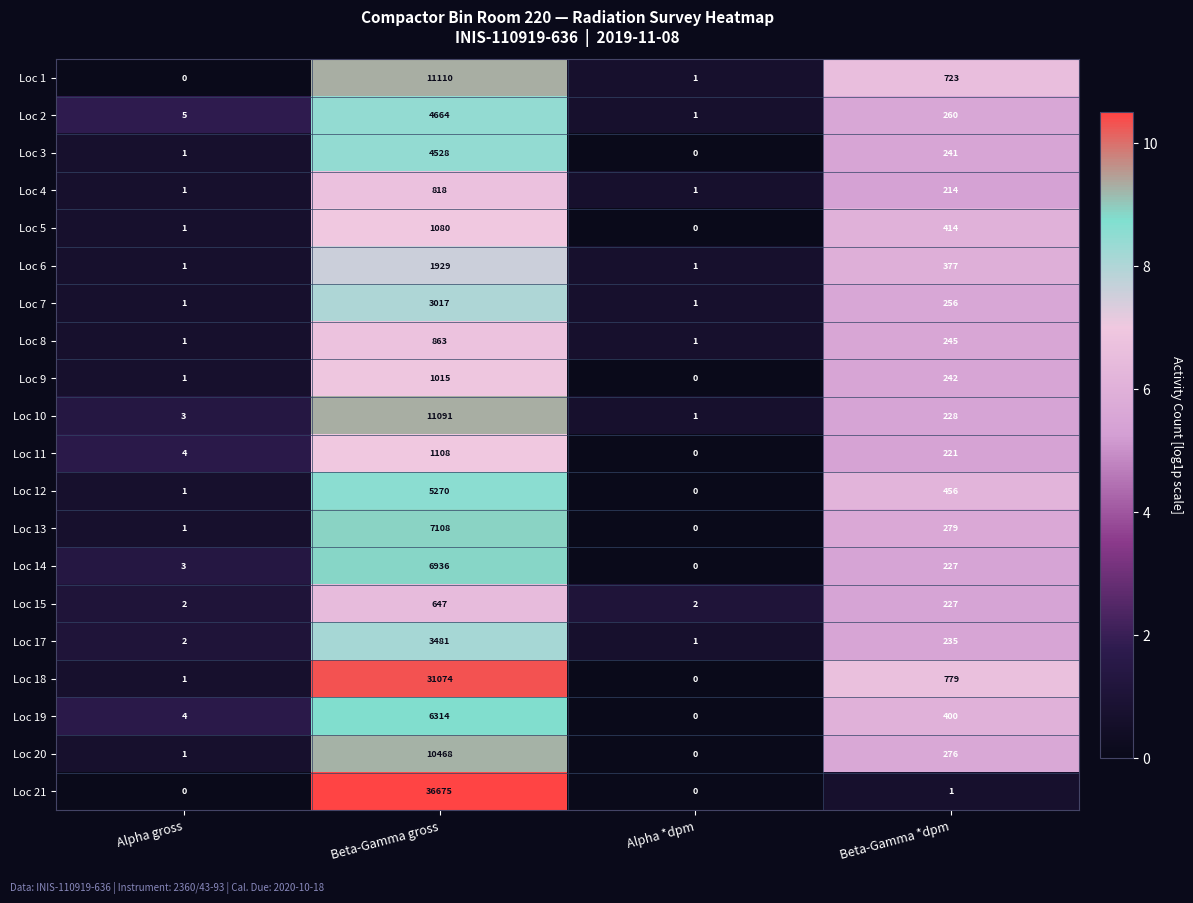

Which series changed the most between Beta-Gamma gross and Beta-Gamma *dpm?

Loc 21